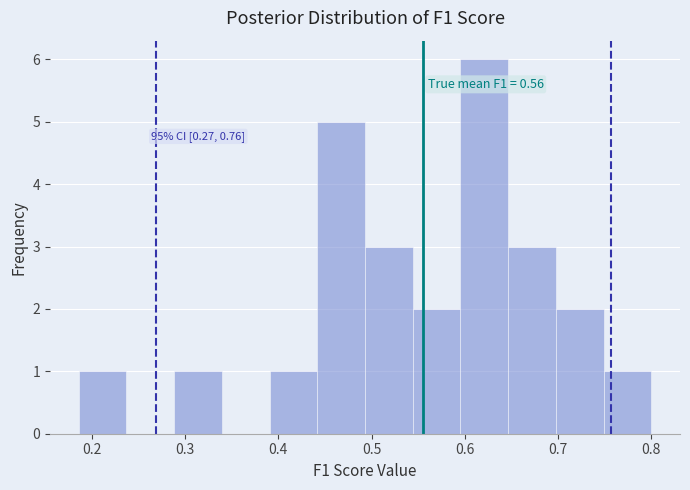

Over which range of the x-axis is the bar tallest?

0.60 to 0.65